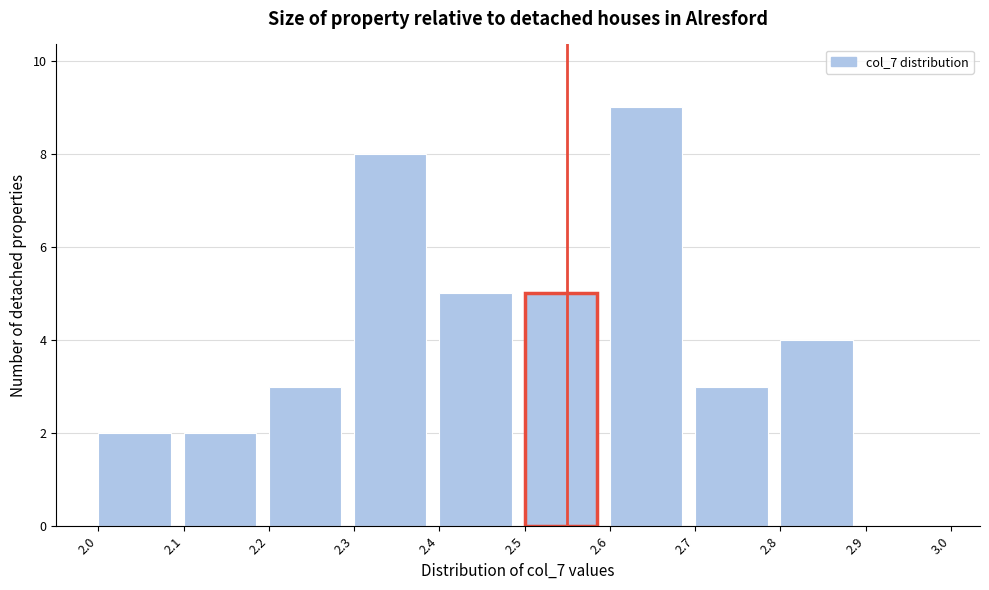

How tall is the bar that spans 2.1 to 2.2 on the x-axis? The values are not printed on the chart, so give them approximately, as read against the axis.

2